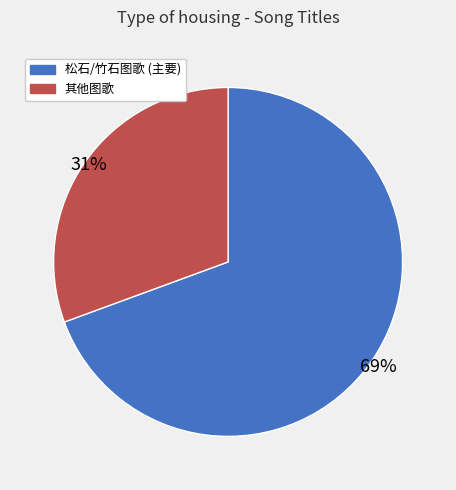

Count the number of slices in the pie.

2